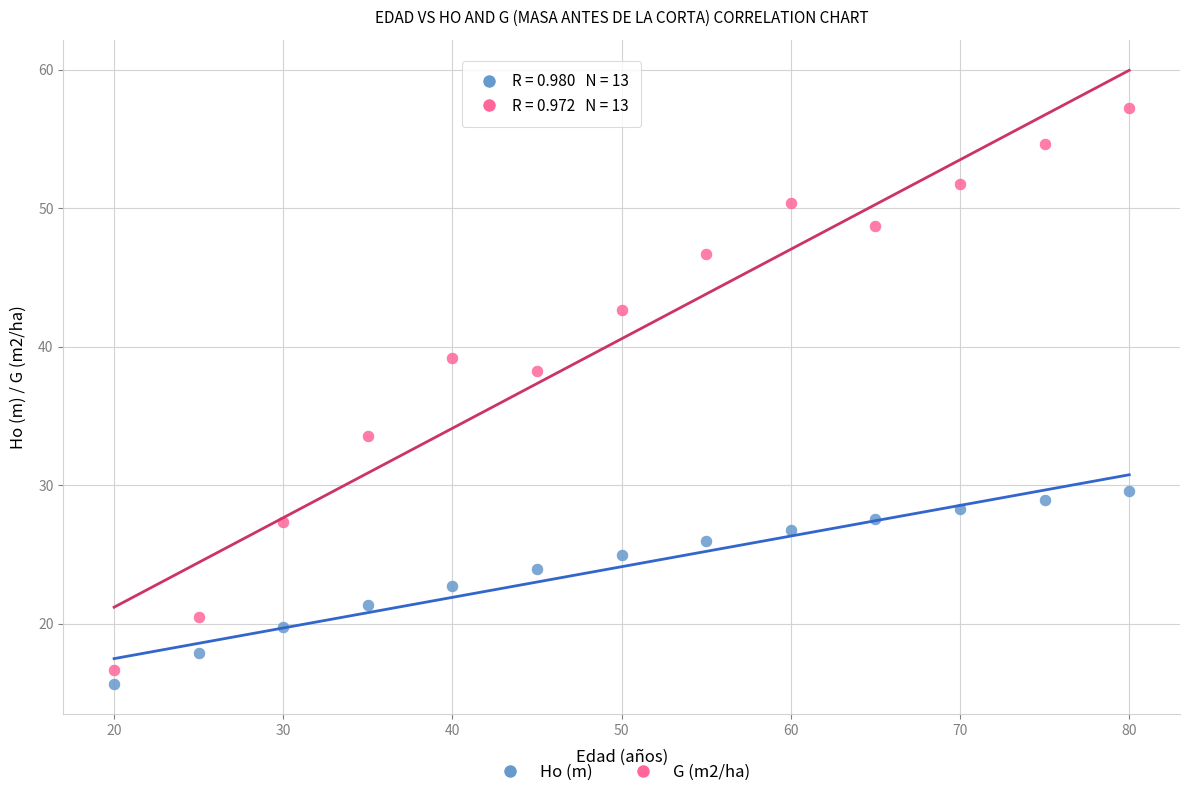

What is the X range (max minus min) for the scatter plot?

60.0